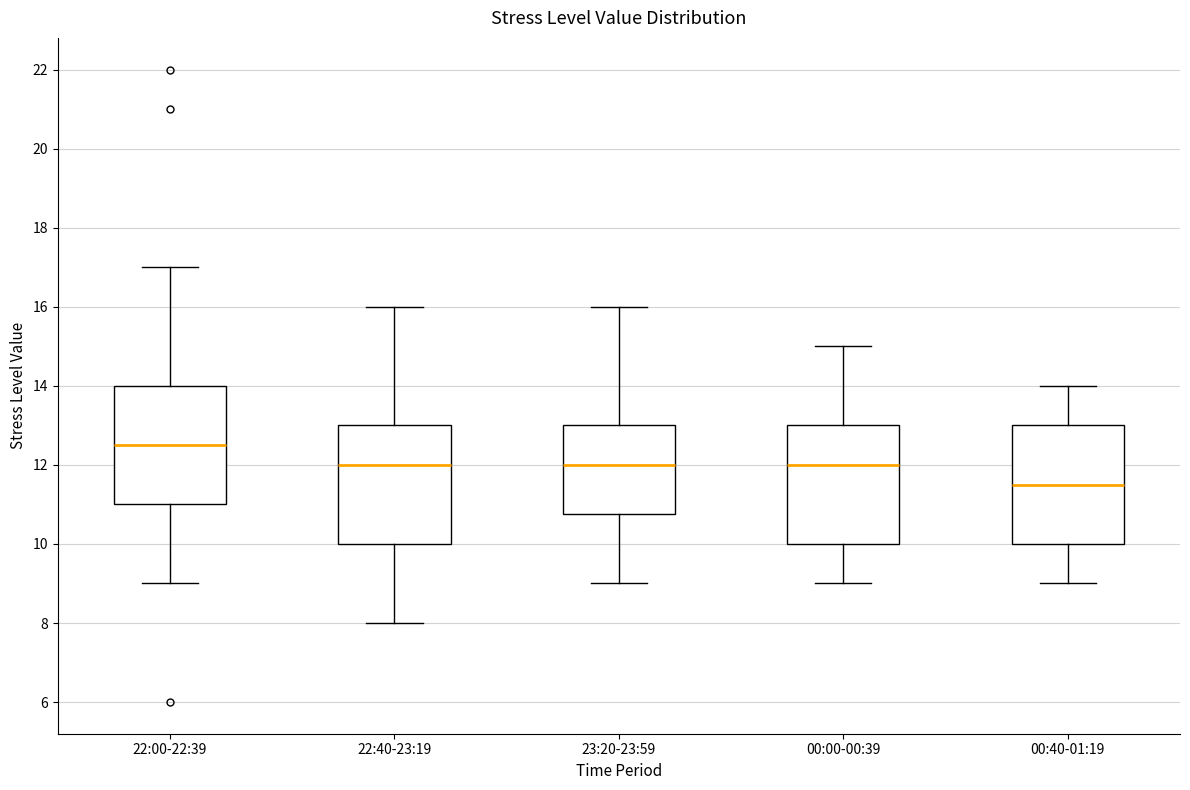

Reading left to right, transcribe this box plot: for each box, give where its median line is, the range the box spans, and where its two whiskers end, as read against the y-axis. The values are not printed on the chart, so give them approximately, as read against the axis.

22:00-22:39: median 12.6, box 11.0 to 14.0, whiskers 9.0 to 17.0
22:40-23:19: median 12.0, box 10.0 to 13.0, whiskers 8.0 to 16.0
23:20-23:59: median 12.0, box 10.8 to 13.0, whiskers 9.0 to 16.0
00:00-00:39: median 12.0, box 10.0 to 13.0, whiskers 9.0 to 15.0
00:40-01:19: median 11.6, box 10.0 to 13.0, whiskers 9.0 to 14.0